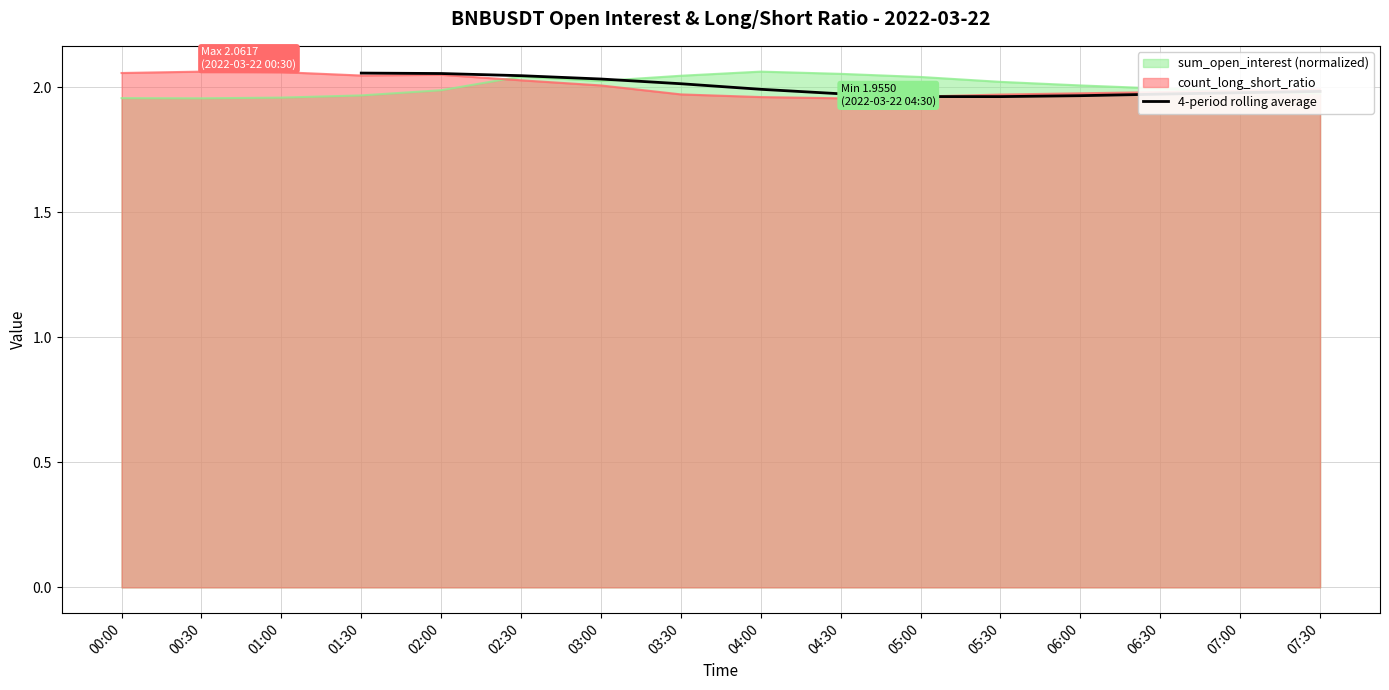

How many interior local valleys (lower than both neighbors) does the data have?

1